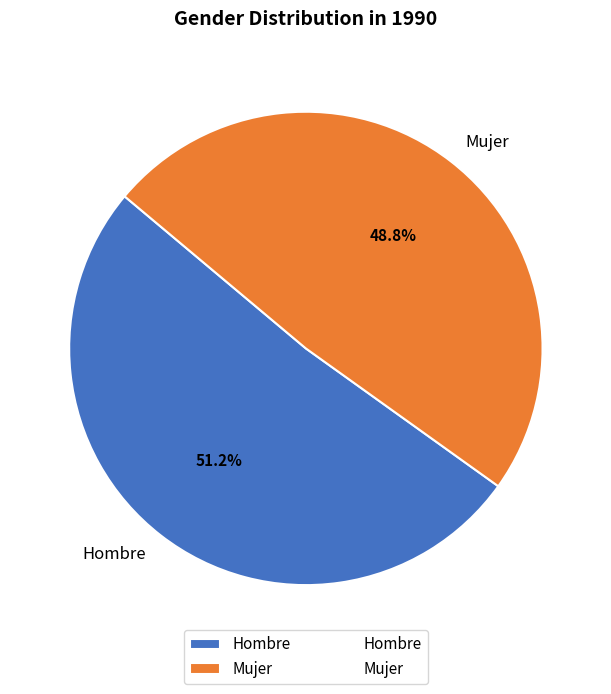

To the nearest percent, what is the difference between the largest and smallest slice percentages?

2%